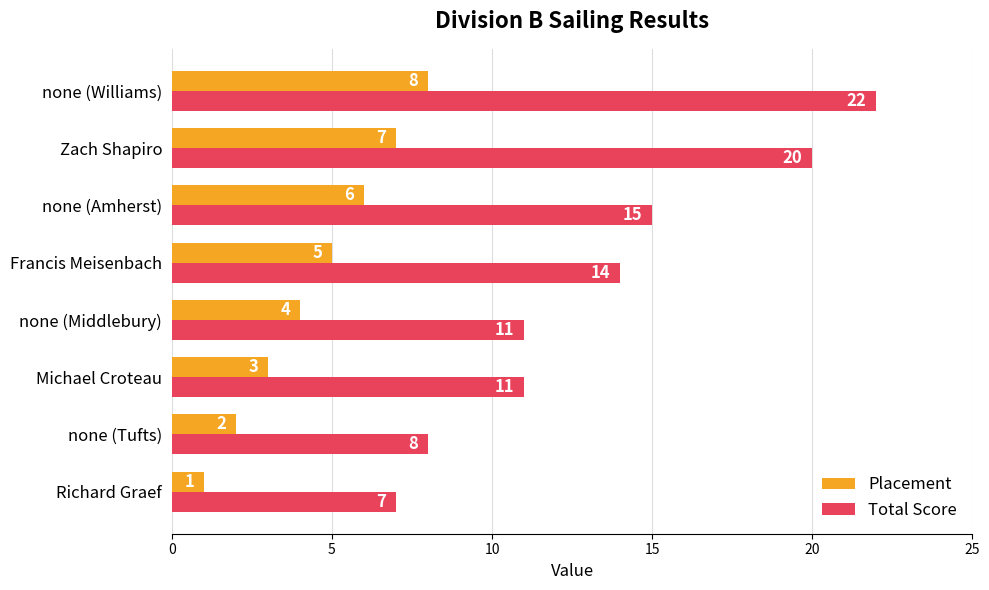

Read the Placement value at Francis Meisenbach.

5